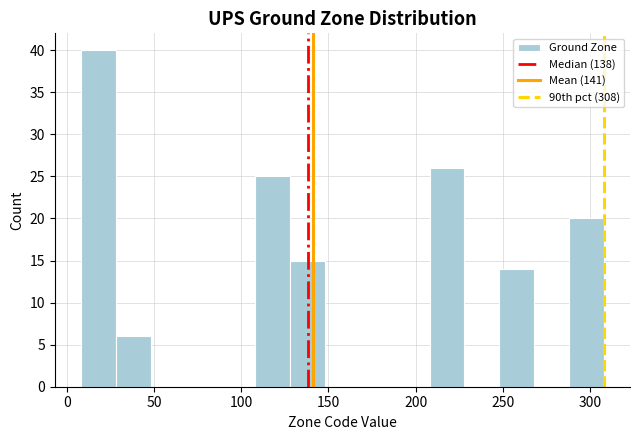

How tall is the bar that spans 248 to 268 on the x-axis? Neither the bar edges nor the heights are printed on the chart, so give them approximately, as read against the axes.

14